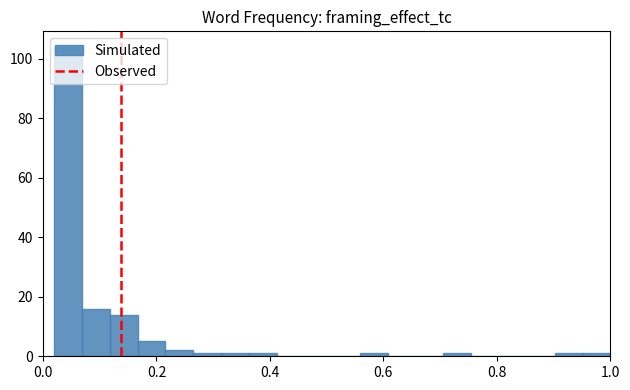

Around what value on the x-axis is the tallest bar? Give the approximate position of its centre, as read against the axis.

0.04